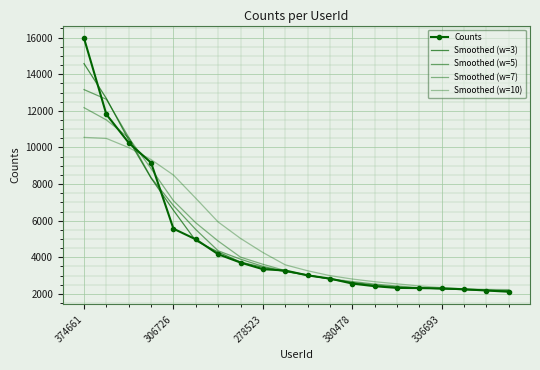

List the labels in order of Counts value, largest first.

374661, 306726, 278523, 380478, 336693, 5, 6, 7, 8, 9, 10, 11, 12, 13, 14, 15, 16, 17, 18, 19